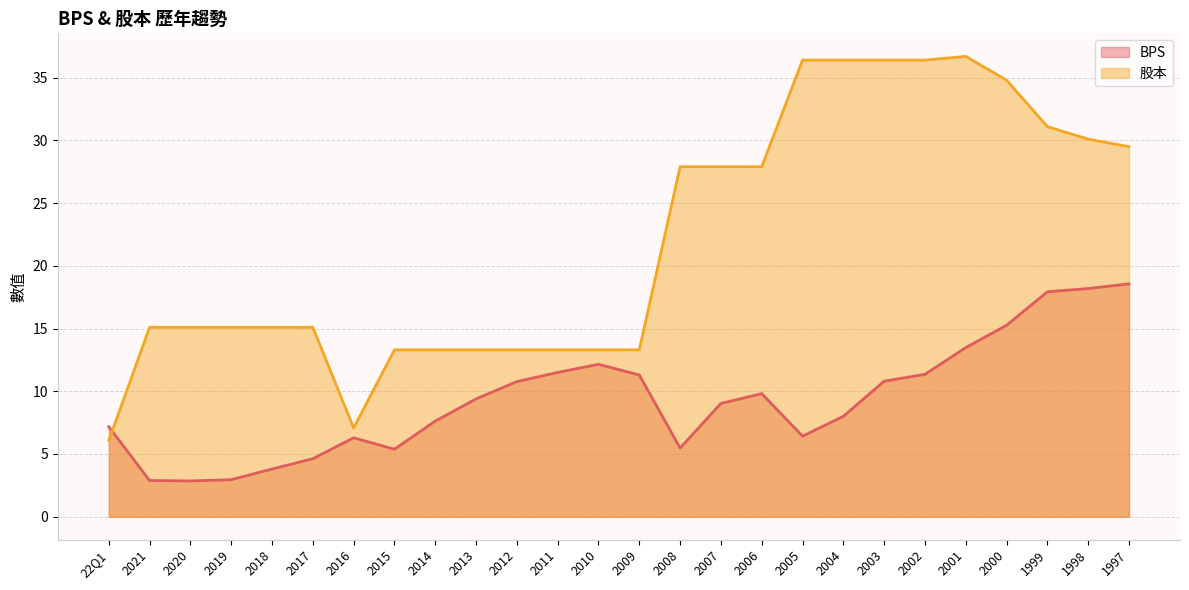

Where is the first local maximum for 股本?

2001